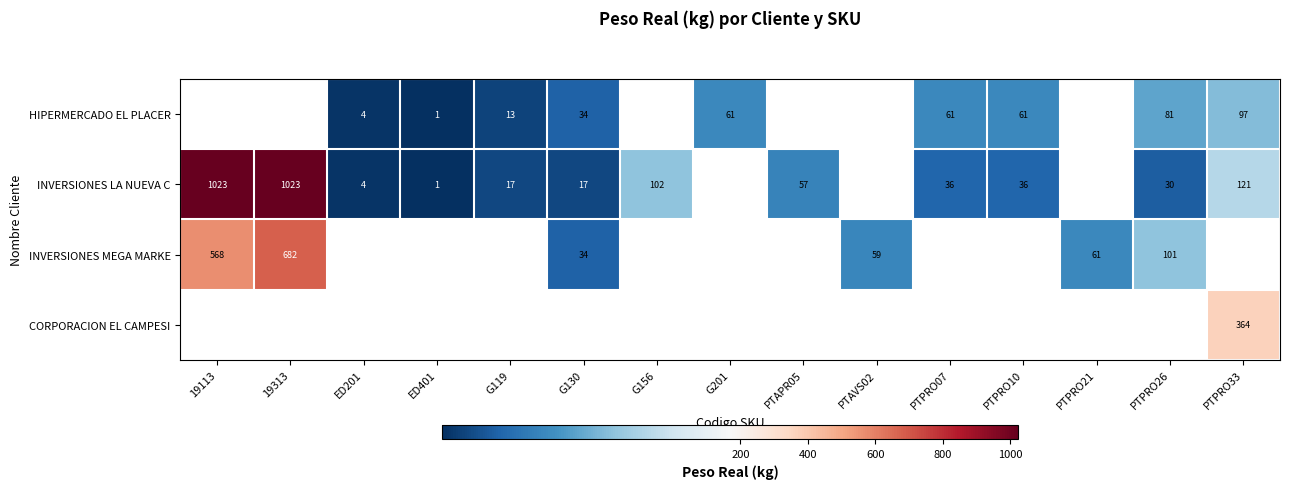

How many series are shown in this chart?

4